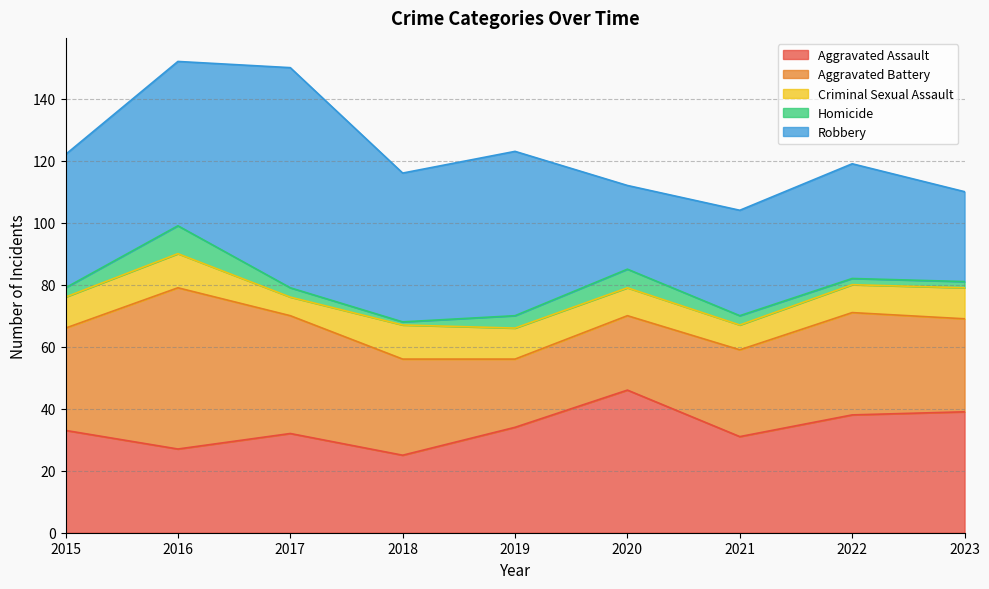

True or false: Robbery and Homicide intersect in this chart.

False